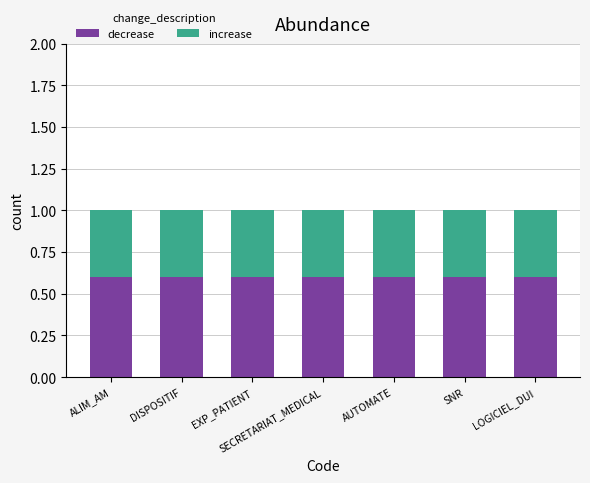

The decrease series shows 0.6 at EXP_PATIENT. True or false?

True